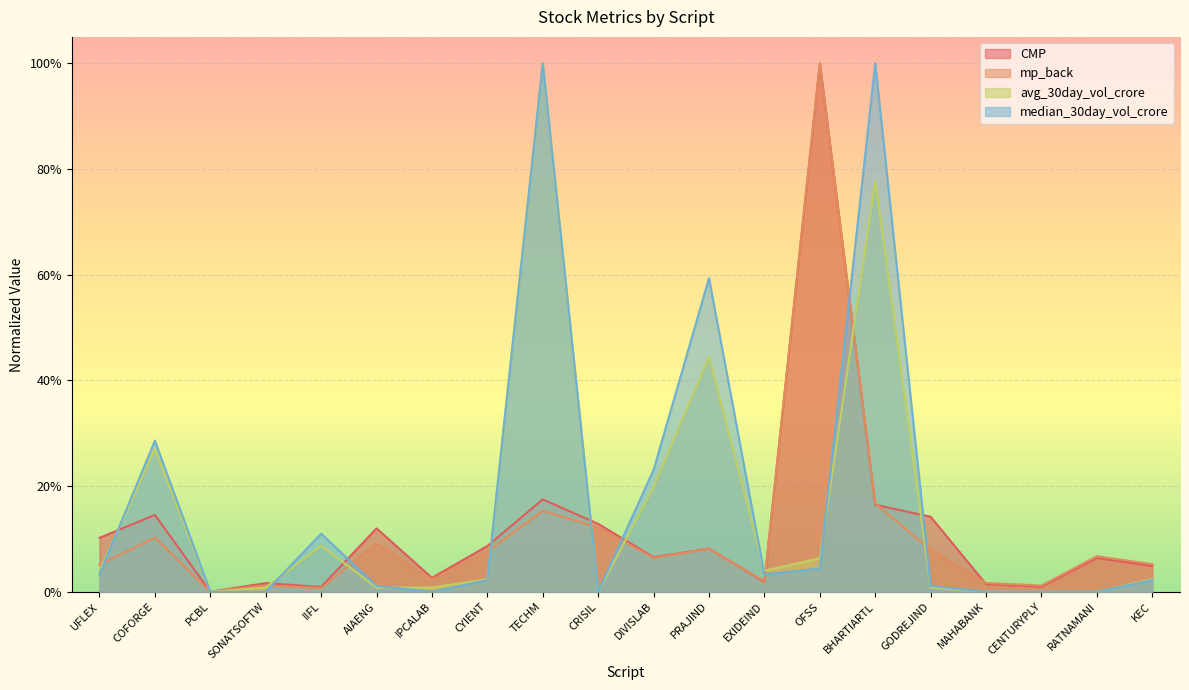

What is the sum of all avg_30day_vol_crore values?

3.0